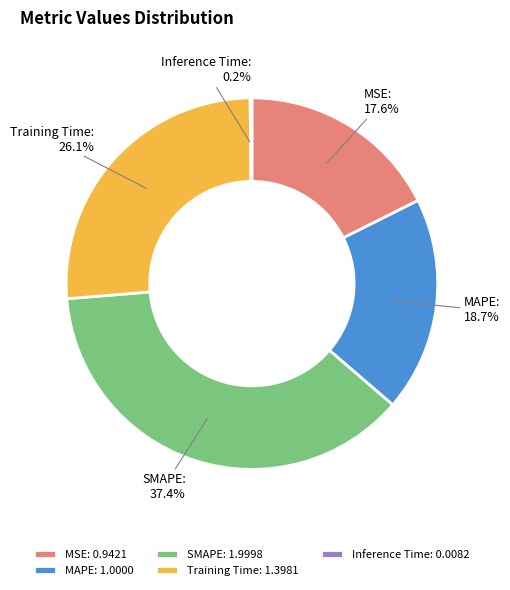

Between MSE and MAPE, which is larger?

MAPE